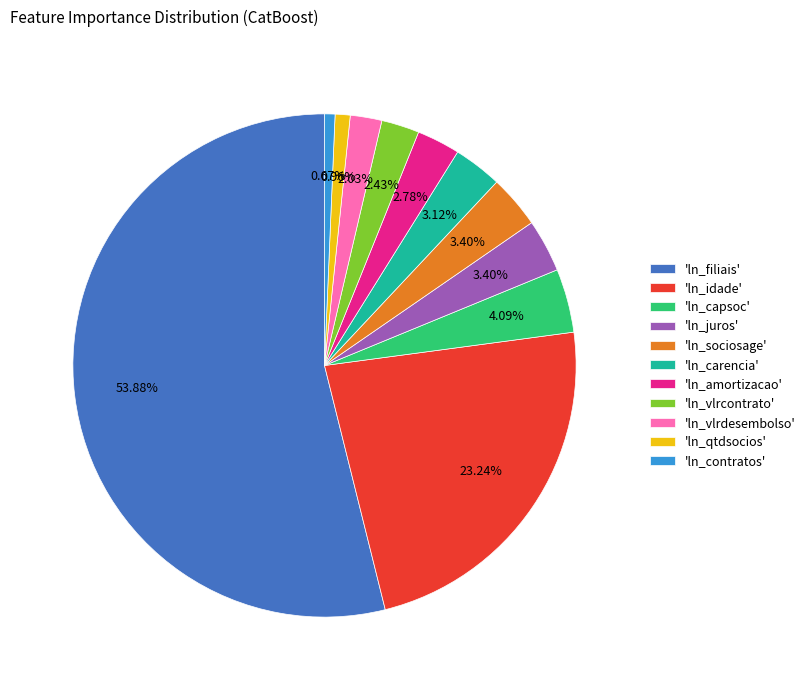

To the nearest percent, what is the average slice percentage?

9%